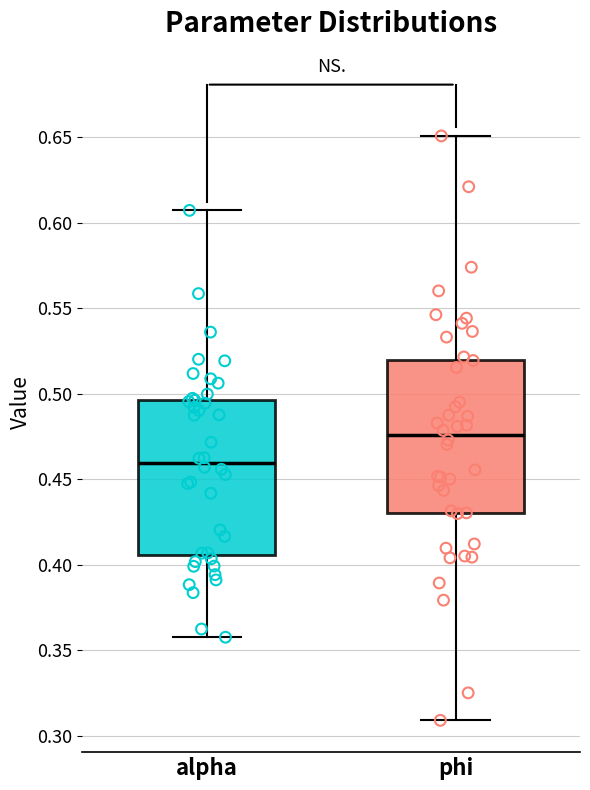

Where does the upper whisker of the box for phi end on the y-axis? The values are not printed on the chart, so give them approximately, as read against the axis.

0.650